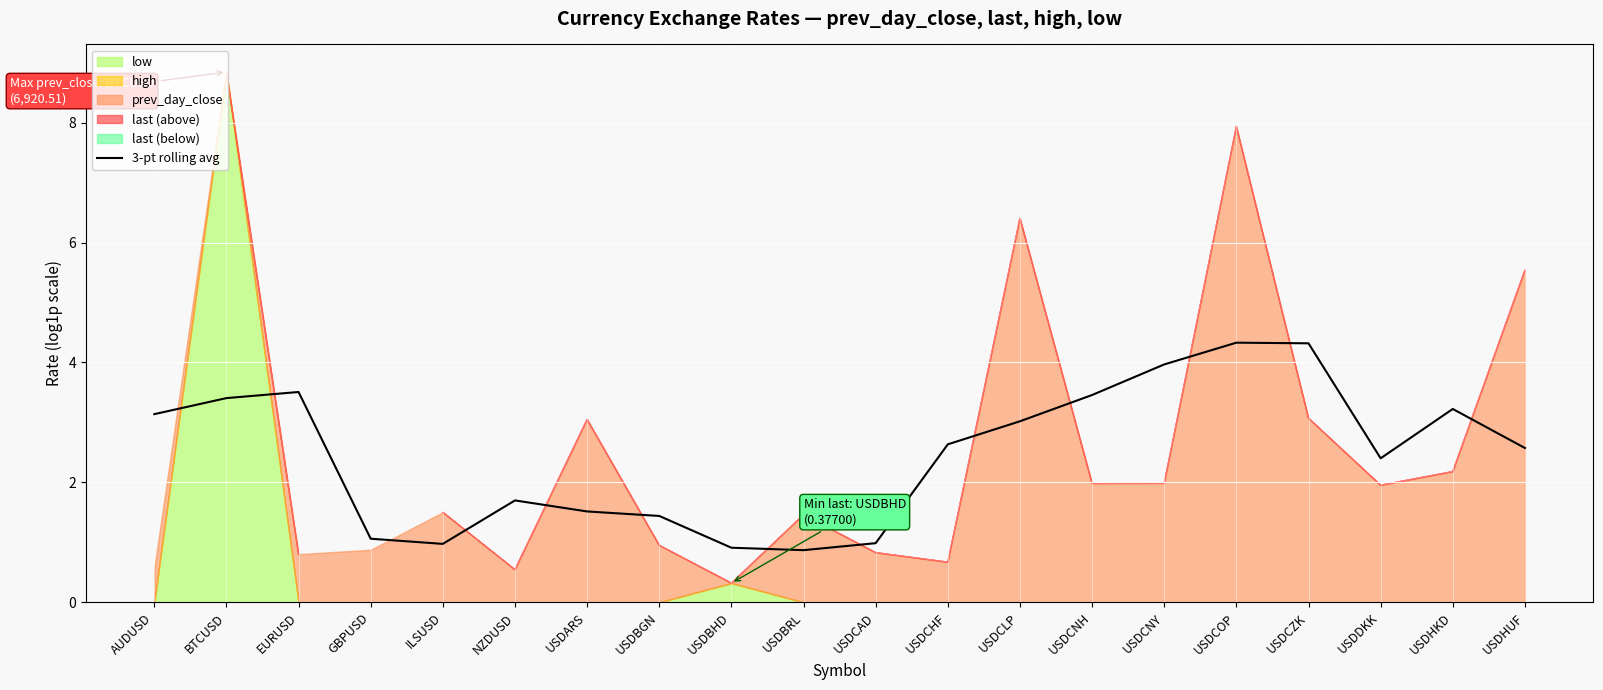

The 3-pt rolling avg series shows 1.3 at USDCAD. True or false?

False